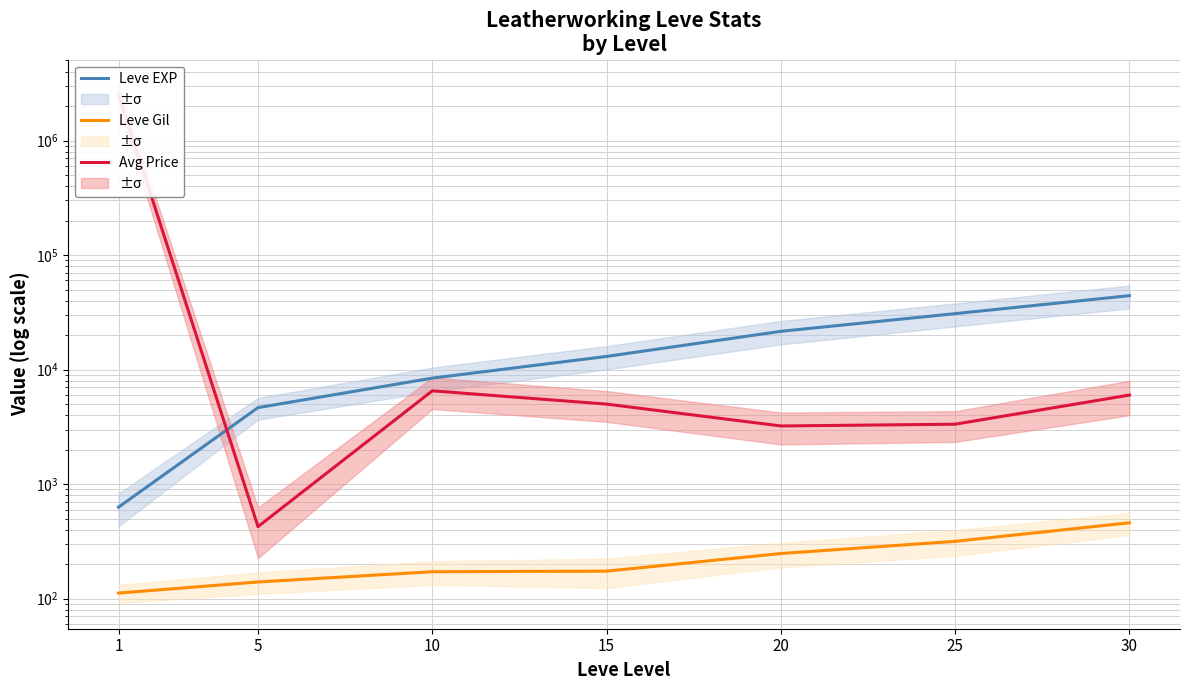

Reading left to right, what are all the values shown in this chart?

Leve EXP: 1=630	5=4660	10=8430	15=13040	20=21600	25=30820	30=44230
Leve Gil: 1=112	5=140	10=172	15=174	20=248	25=317	30=460
Avg Price: 1=2517500	5=426	10=6529	15=5000	20=3222	25=3338	30=5999